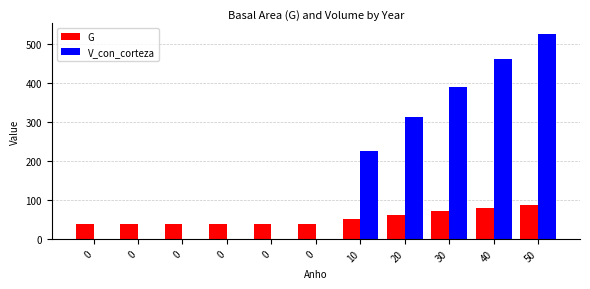

List the labels in order of V_con_corteza value, smallest first.

0, 0, 0, 0, 0, 0, 10, 20, 30, 40, 50